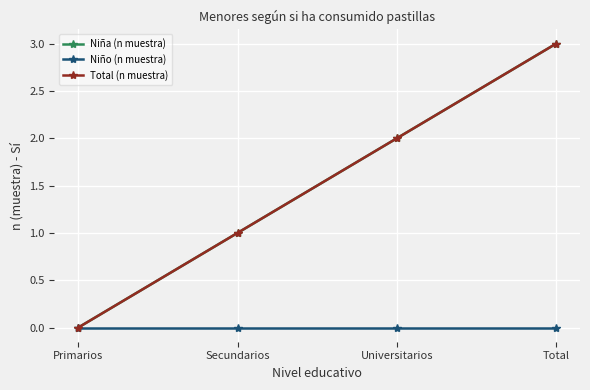

Is this an area chart (filled region under the line)?

No